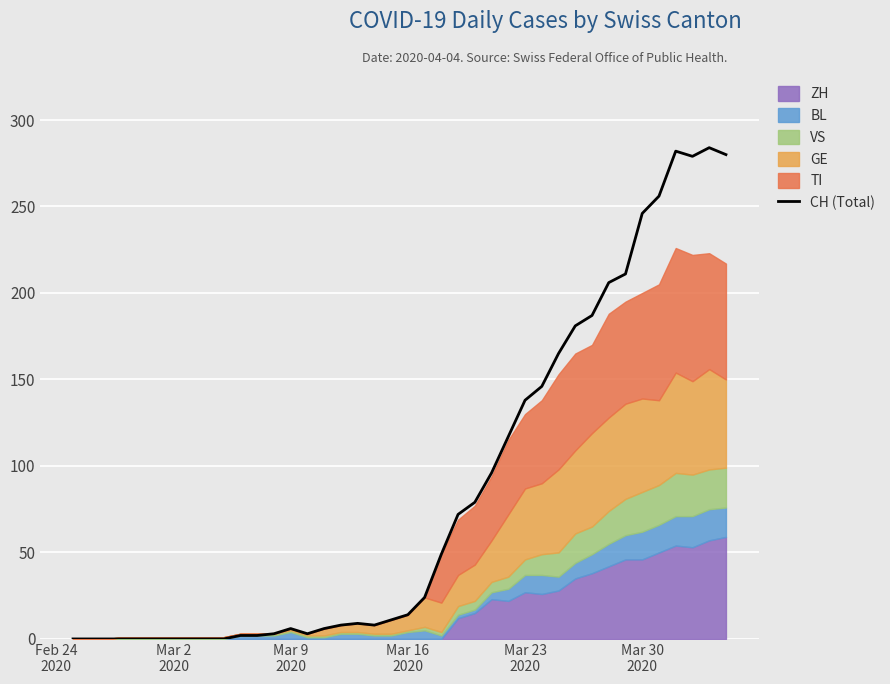

At which category does the data reach its first local peak?

Mar 9 2020